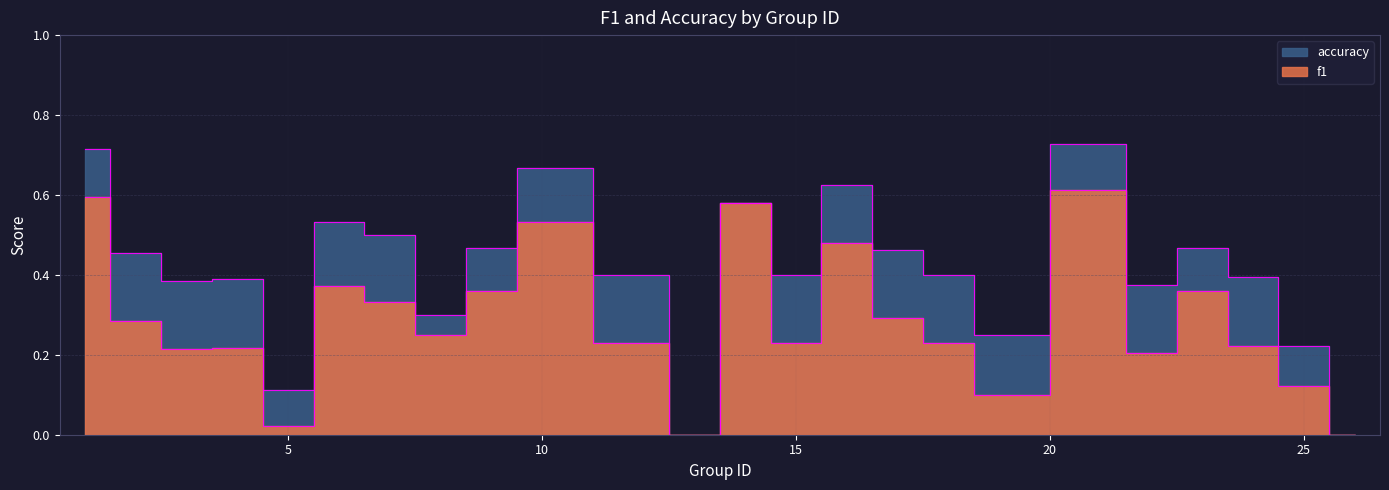

What is the average value of the f1 series?

0.3